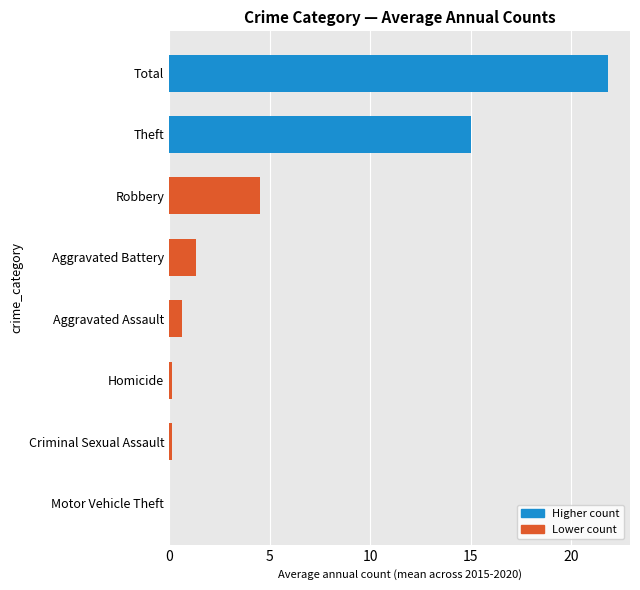

Where is the data nearest to the value 10?

Theft